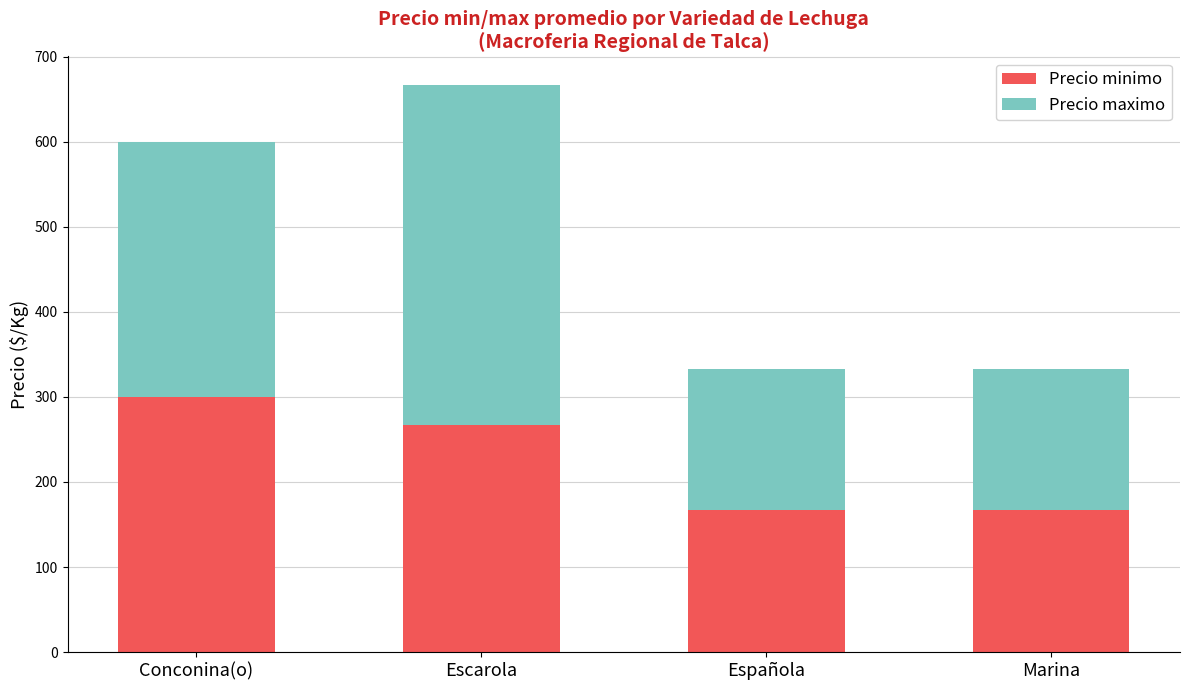

How many series are shown in this chart?

2